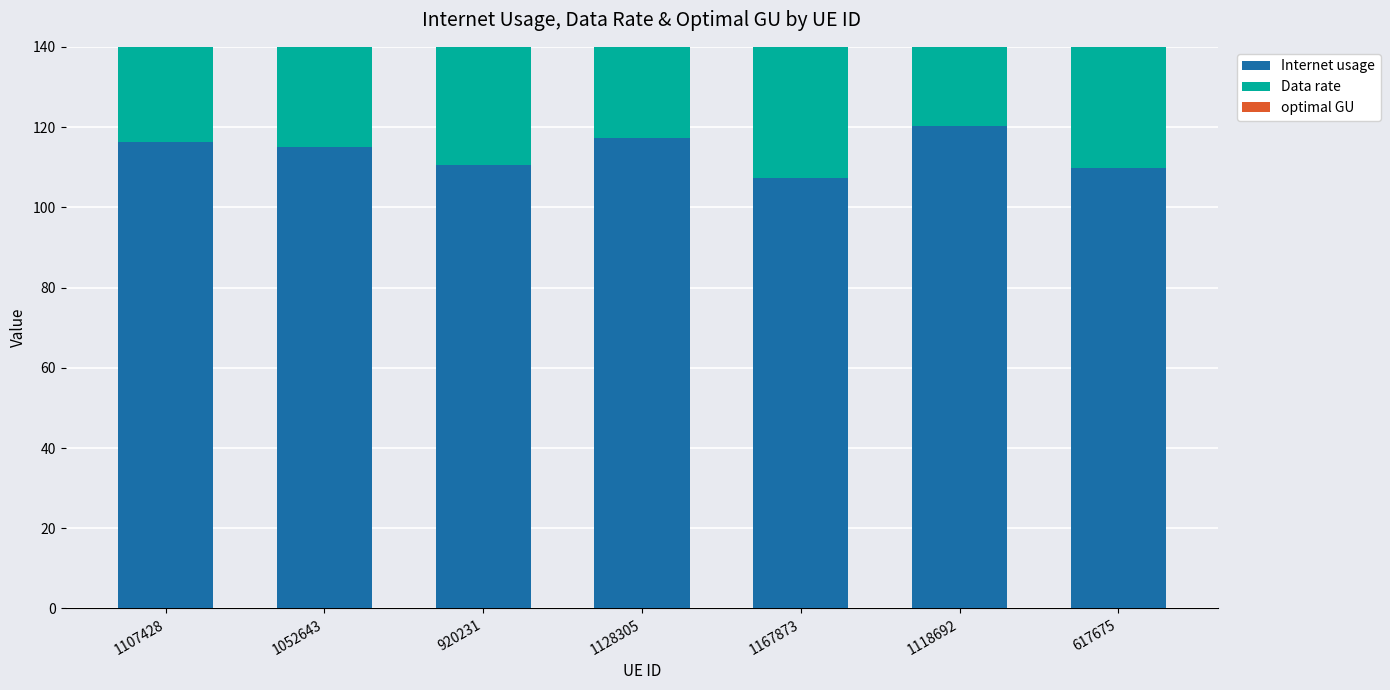

The value of Internet usage at 1107428 is 62.5. True or false?

False